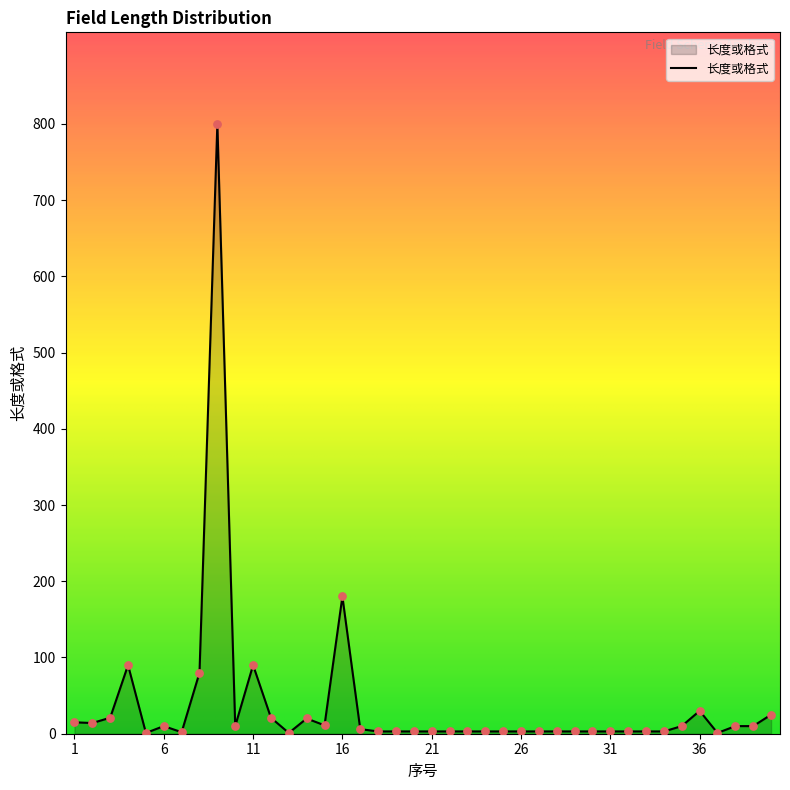

What is the maximum value shown in the chart?

800